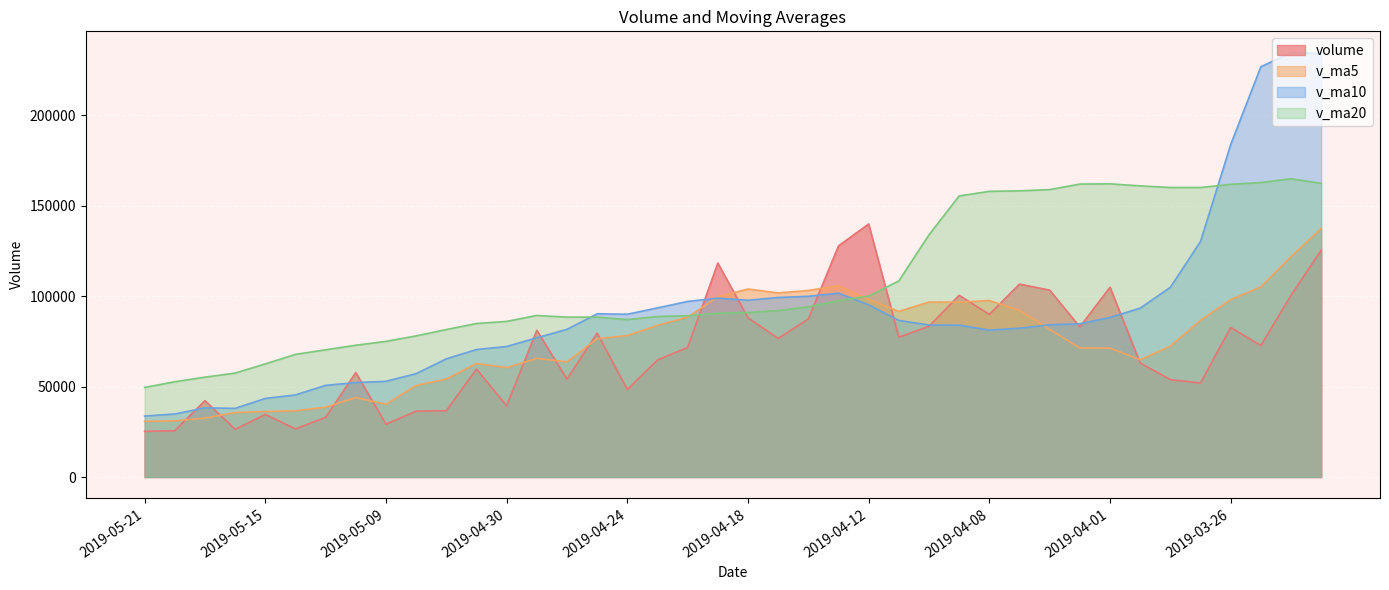

What are all the series names shown in the legend?

volume, v_ma5, v_ma10, v_ma20